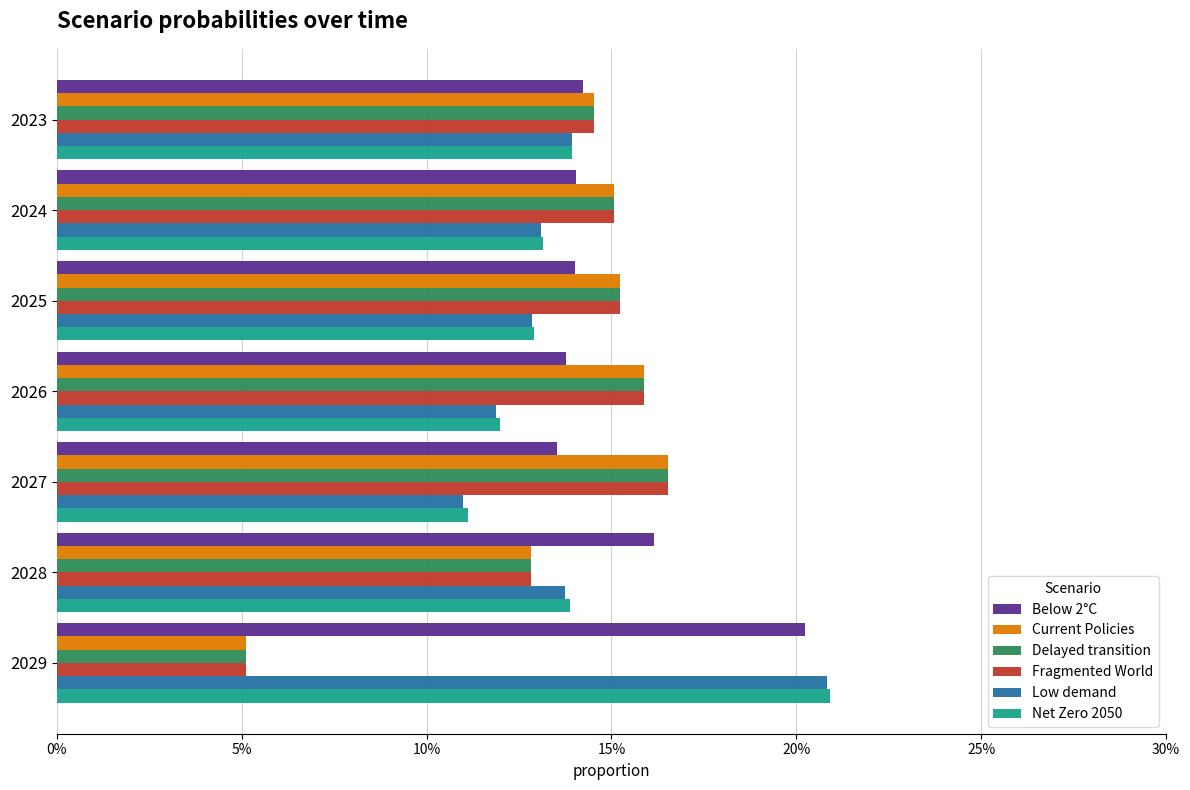

What is the difference between the maximum and minimum values in the Current Policies series?

0.1